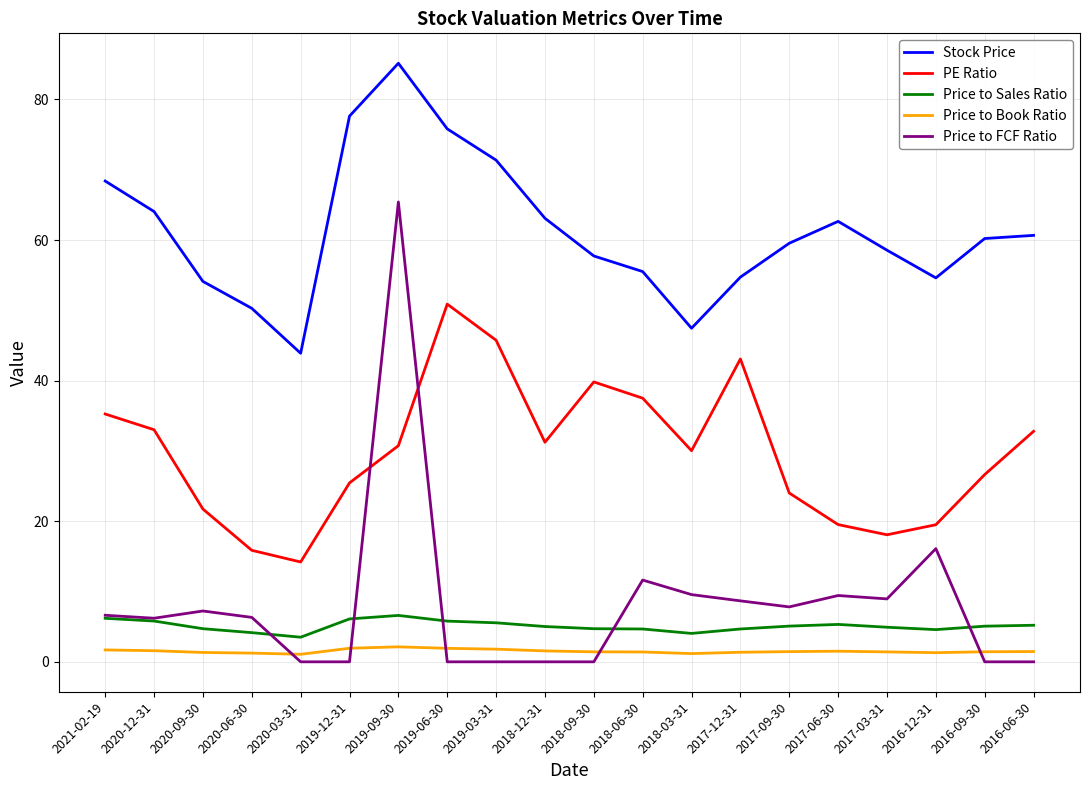

At how many categories does at least one series exceed 51?

17